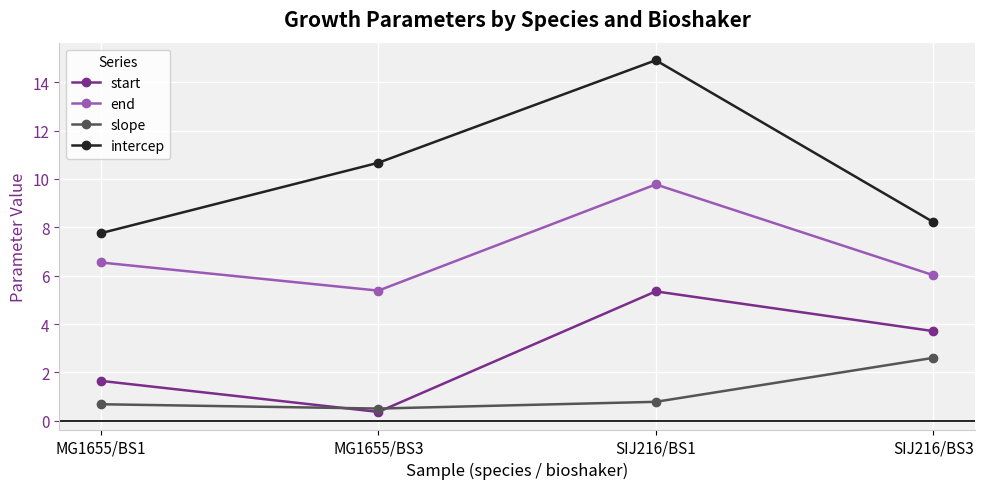

How many categories are shown in the chart?

4